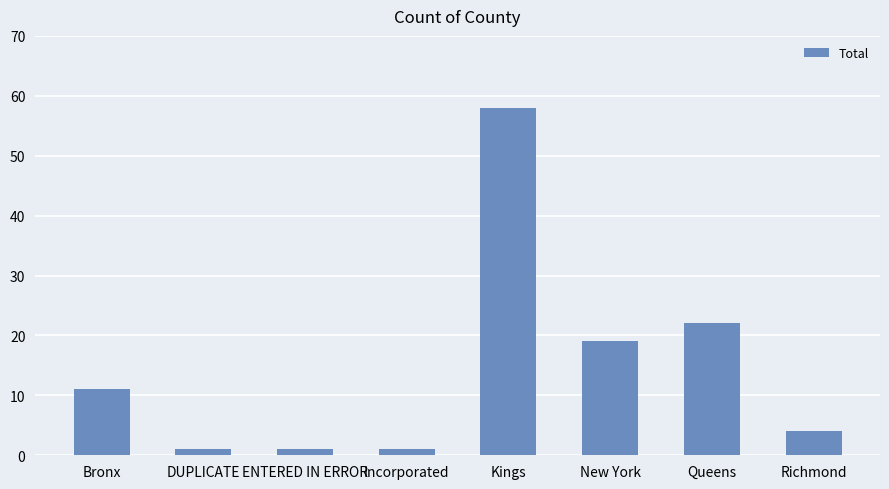

How many categories are shown in the chart?

8